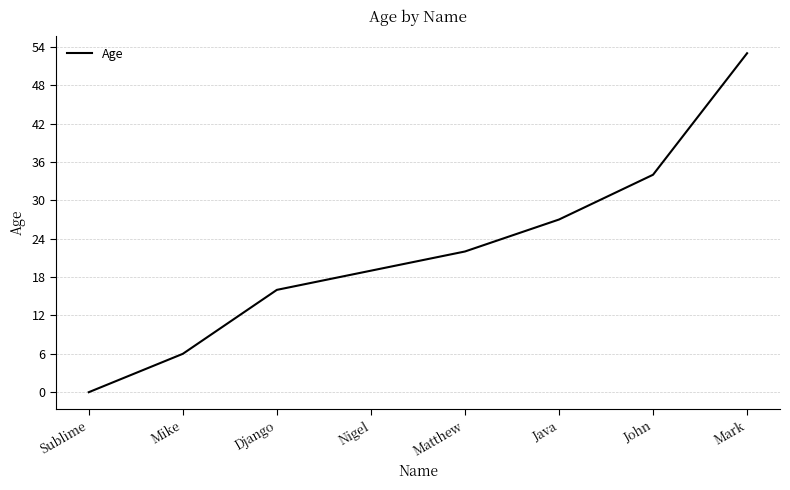

True or false: the data shows 34 at John.

True